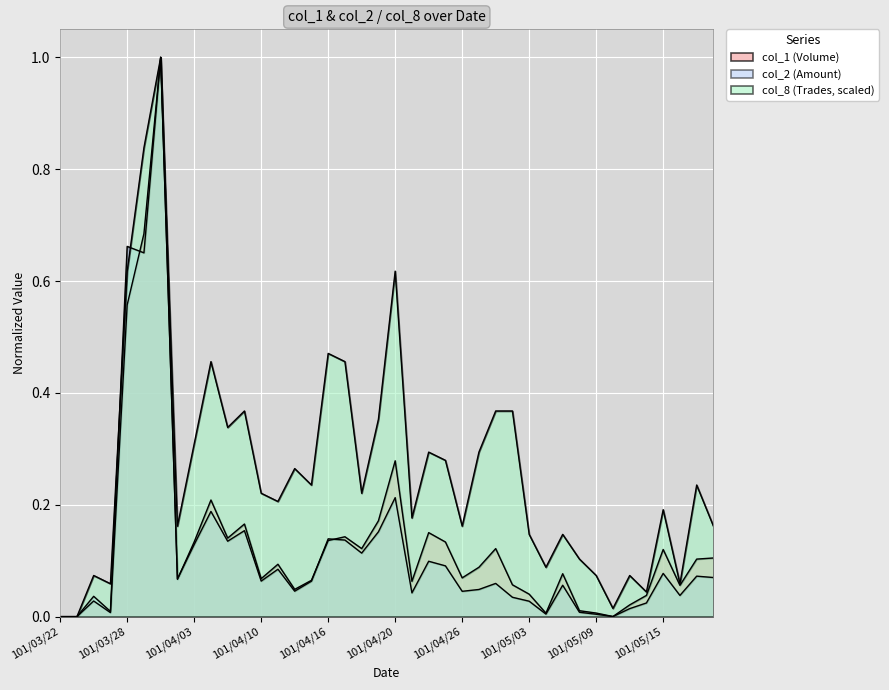

What is the label of the 4th point from the left?

101/03/27